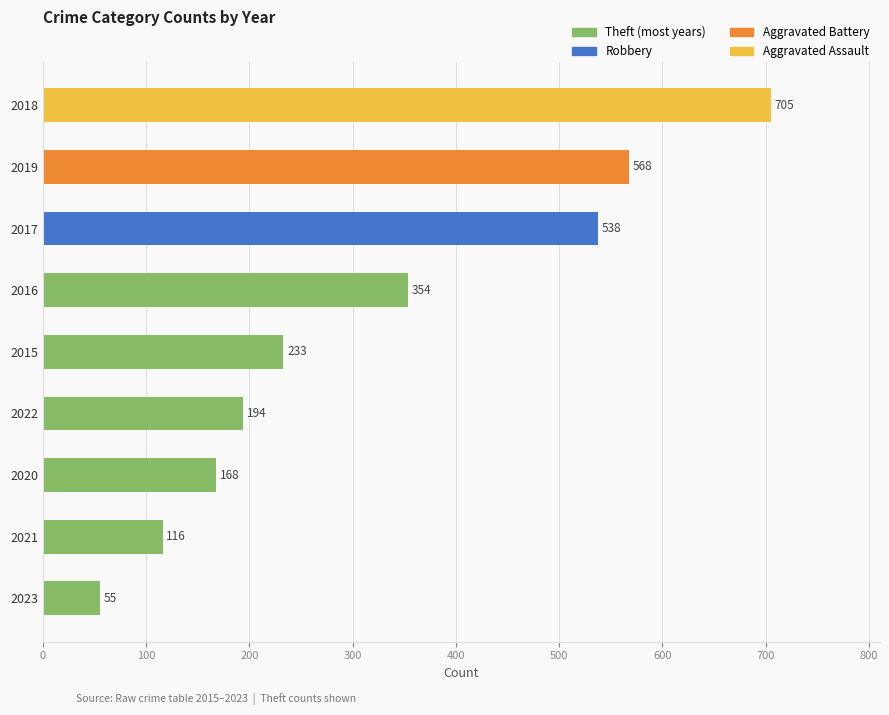

The chart shows a value of 882 at 2019. True or false?

False